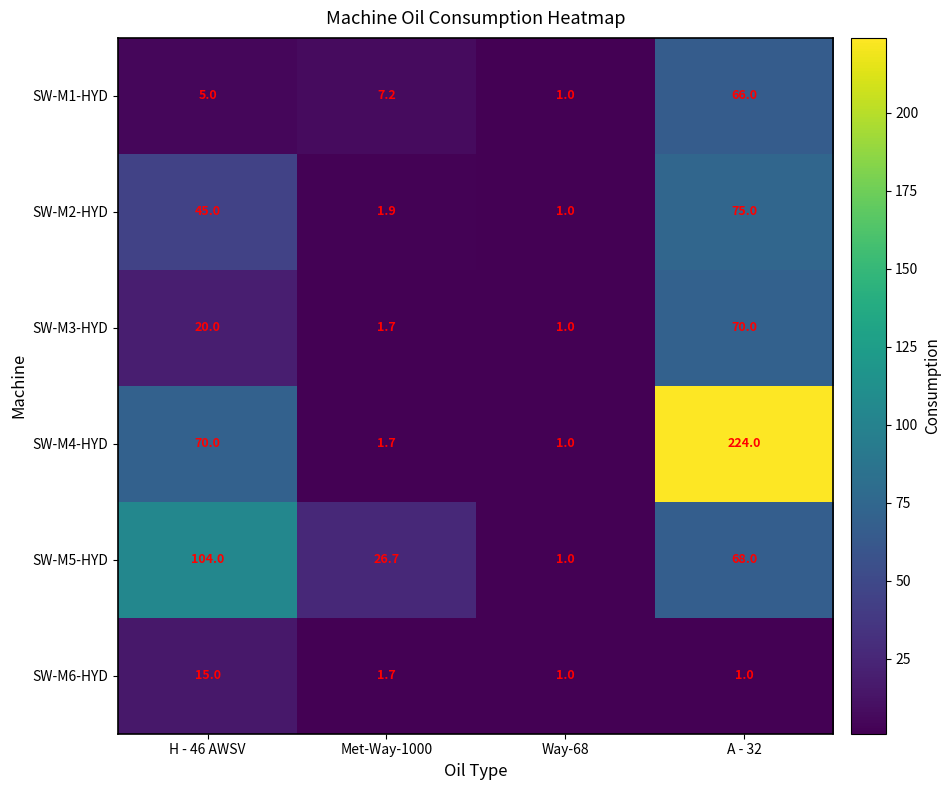

What is the sum of the SW-M3-HYD values at H - 46 AWSV and Met-Way-1000?

21.7